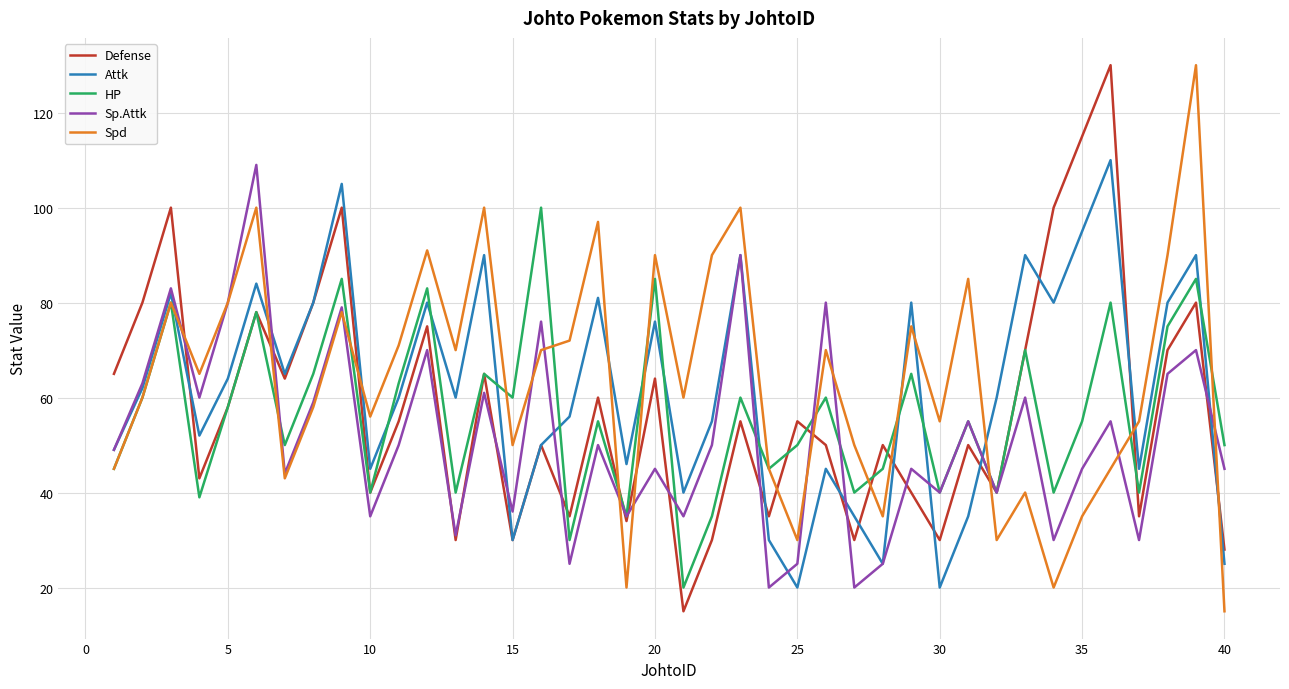

True or false: Attk and HP intersect in this chart.

True